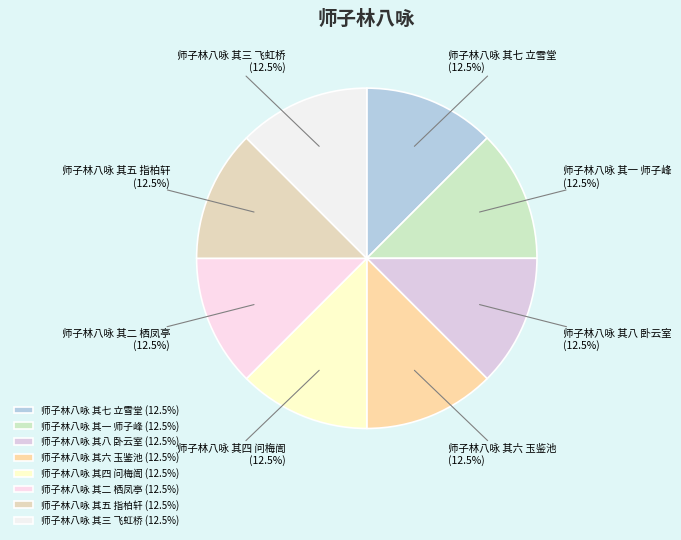

True or false: 师子林八咏 其二 栖凤亭 accounts for 27% of the total.

False